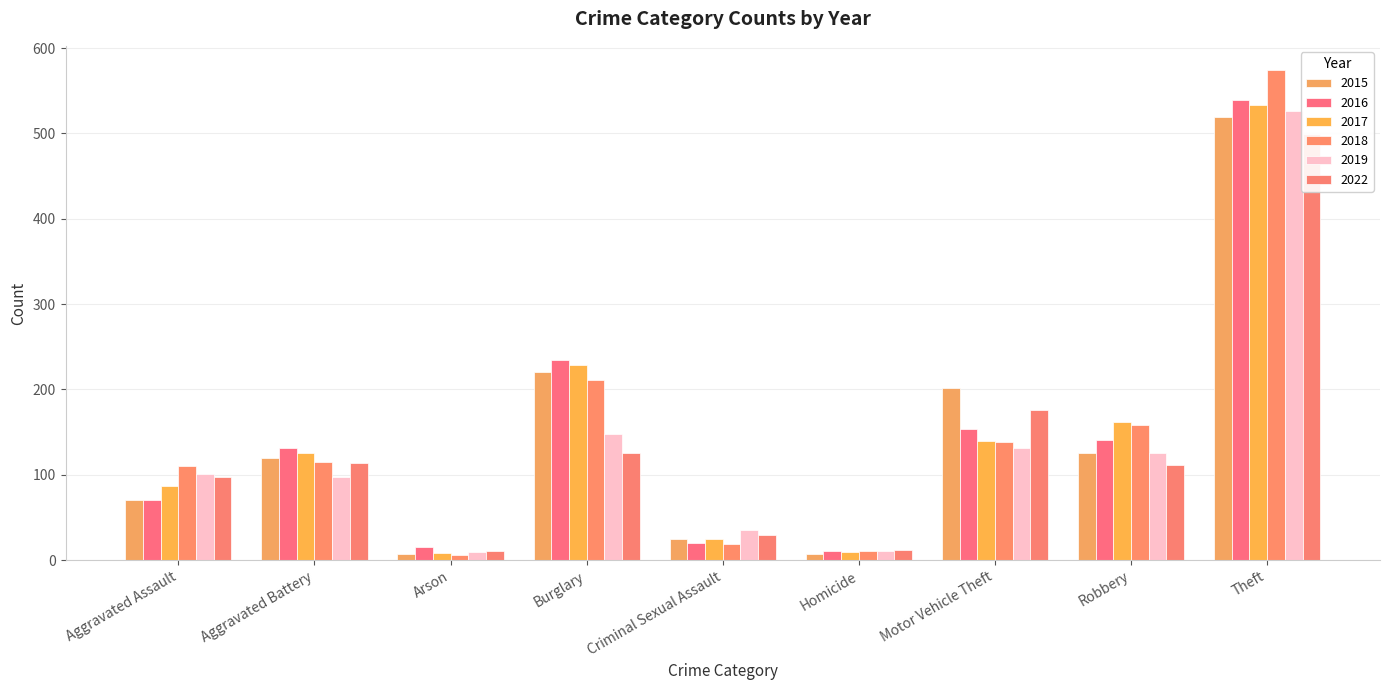

What is the sum of the 2016 values at Motor Vehicle Theft and Robbery?

295